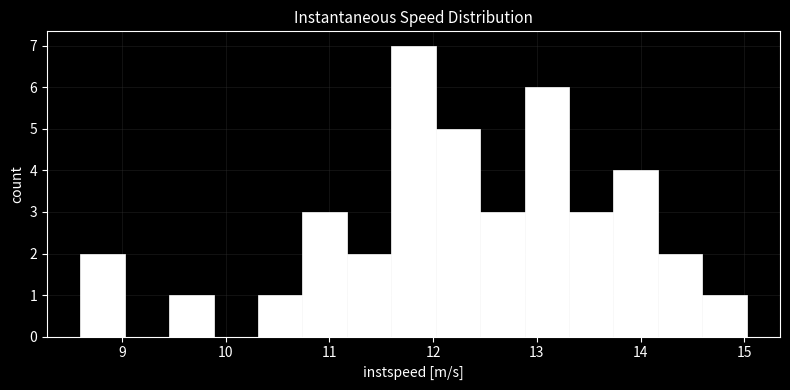

How tall is the bar that spans 12.9 to 13.3 on the x-axis? Neither the bar edges nor the heights are printed on the chart, so give them approximately, as read against the axes.

6